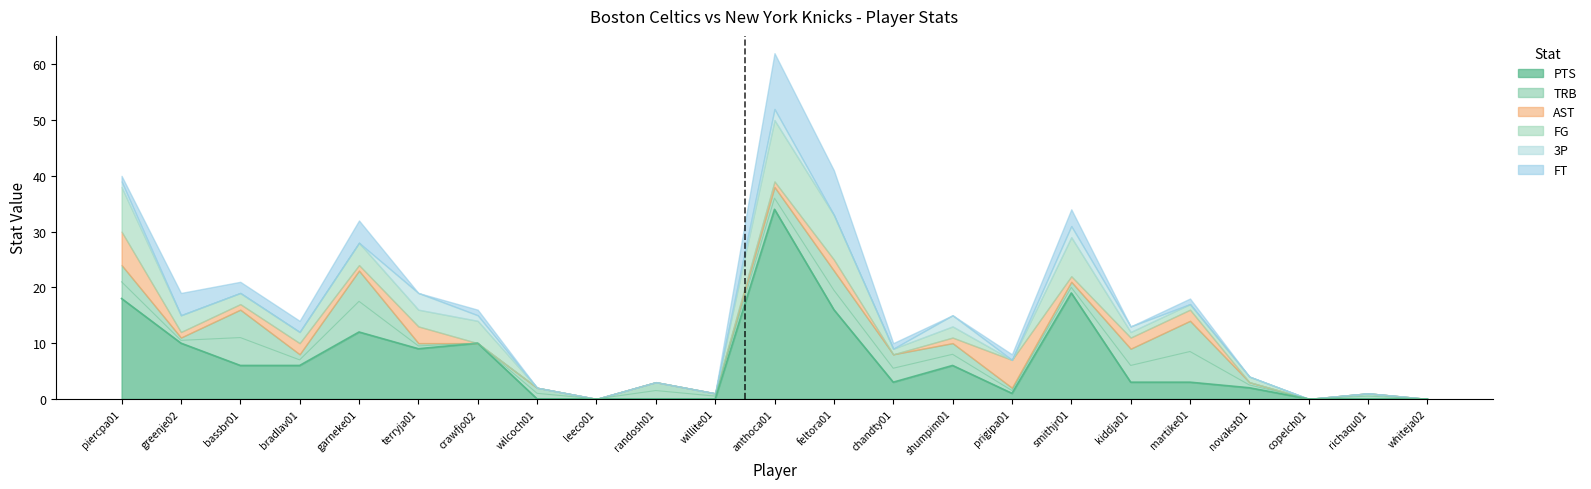

List the series in order of their peak value, highest first.

PTS, FG, TRB, FT, AST, 3P